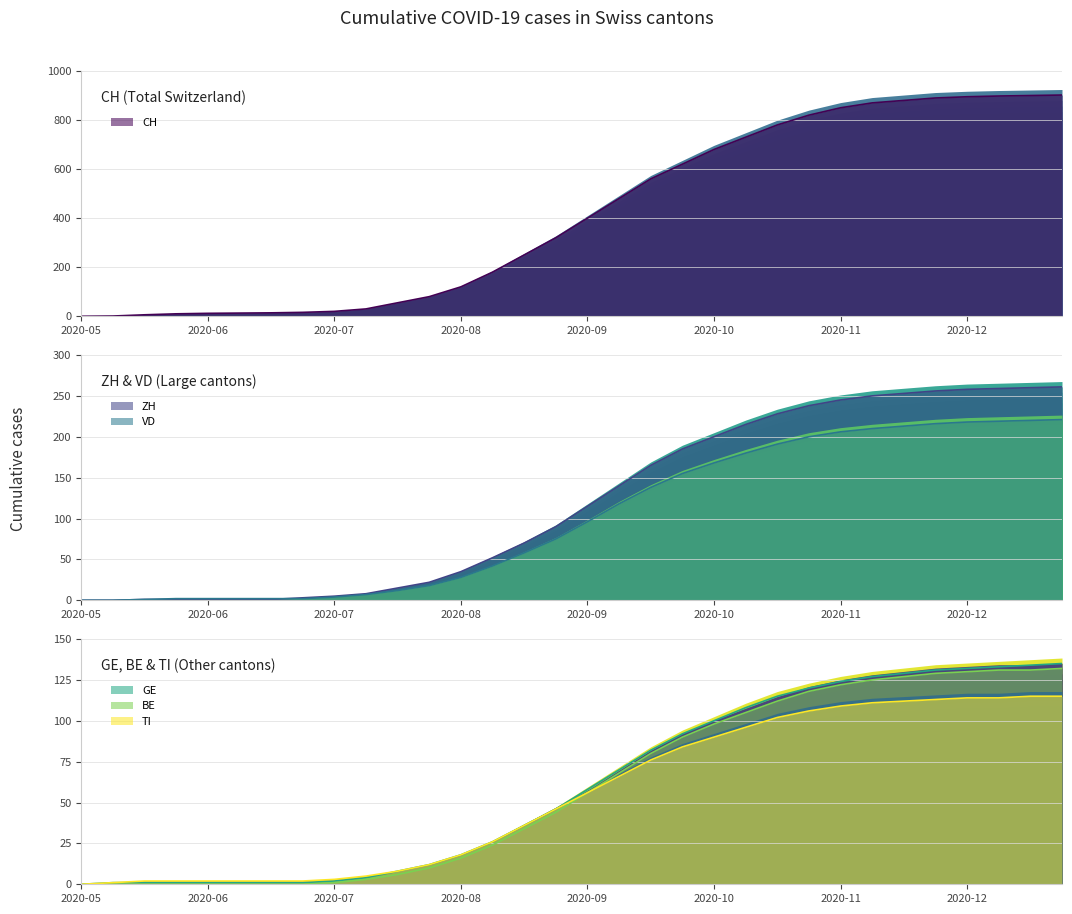

What is the difference between the maximum and minimum values in the BE series?

132